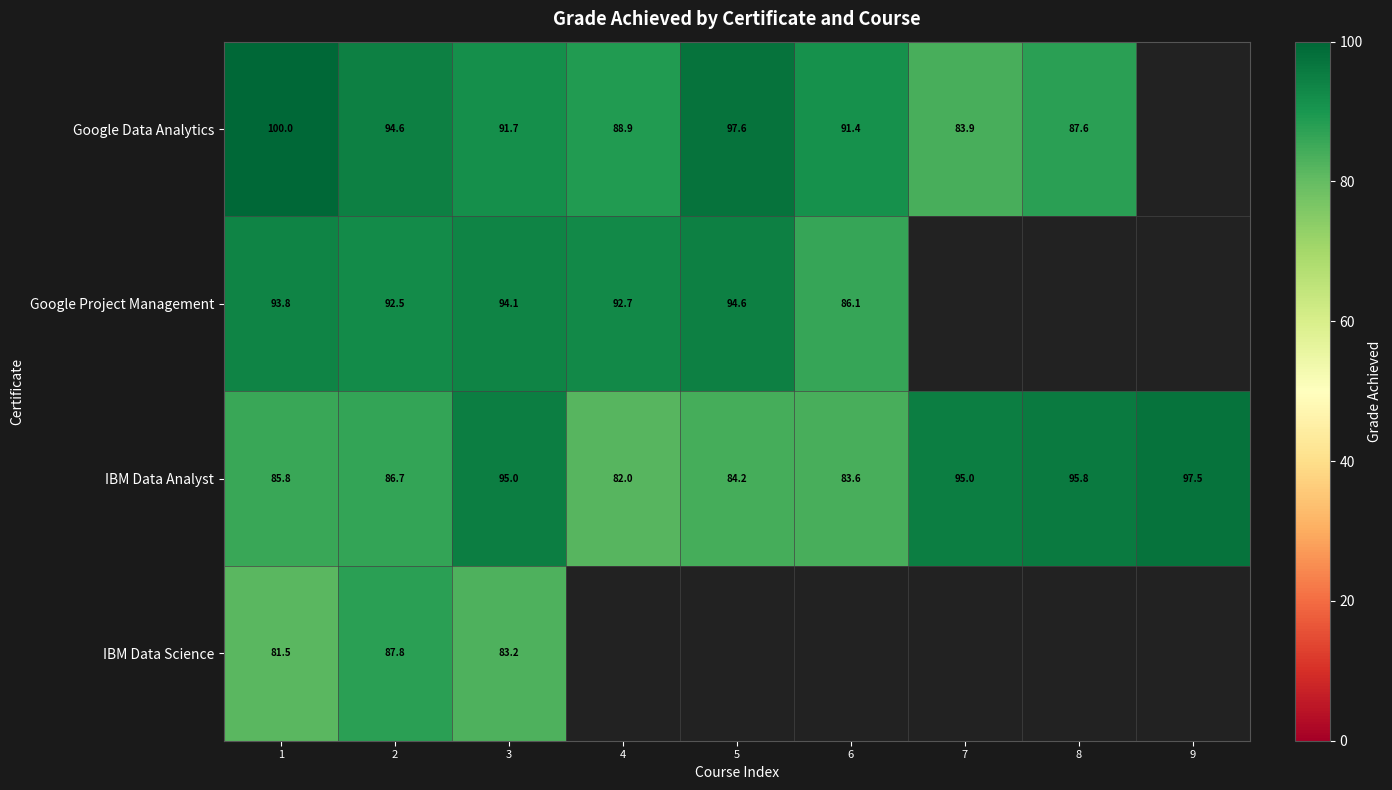

What is the difference between the highest and lowest values at 5?

13.4